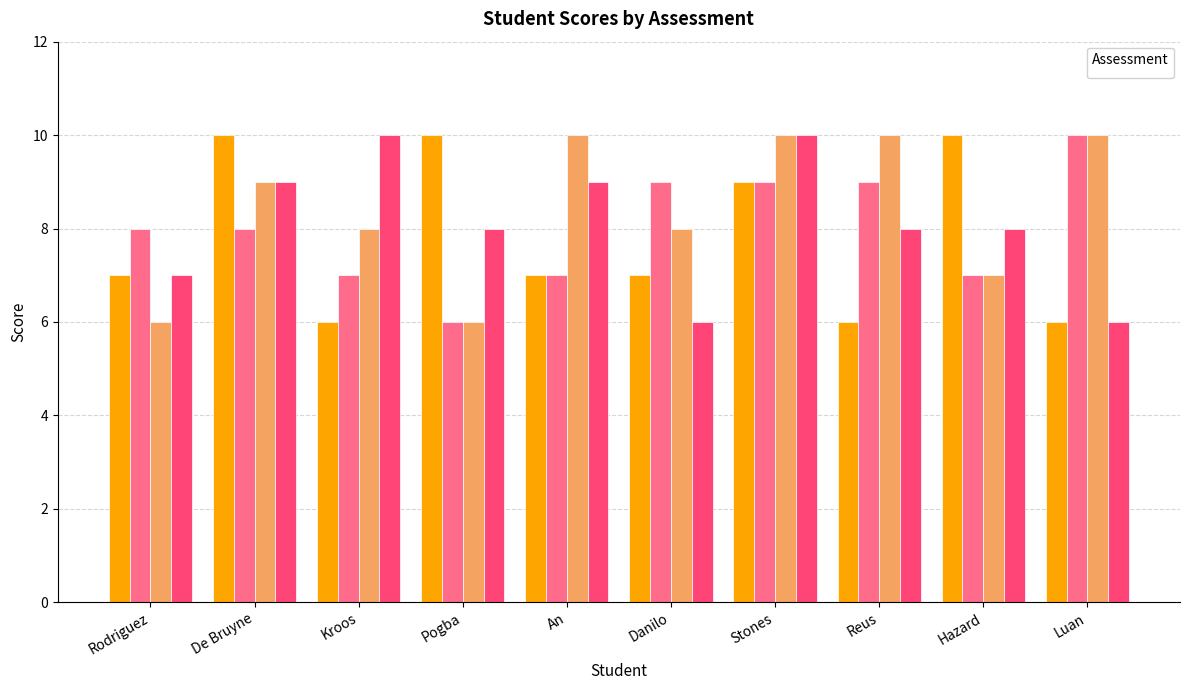

What is the approximate value of _2 at Rodriguez?

8